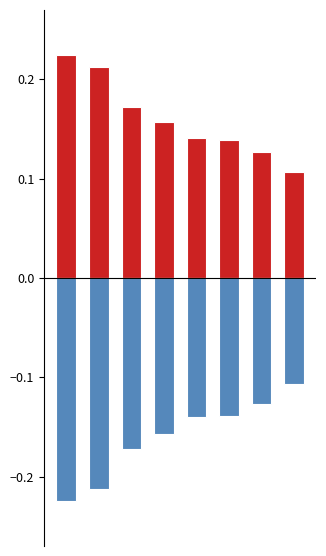

Rank the series by their maximum value, from lowest to highest.

prob_noisy_neg, prob_noisy_pos